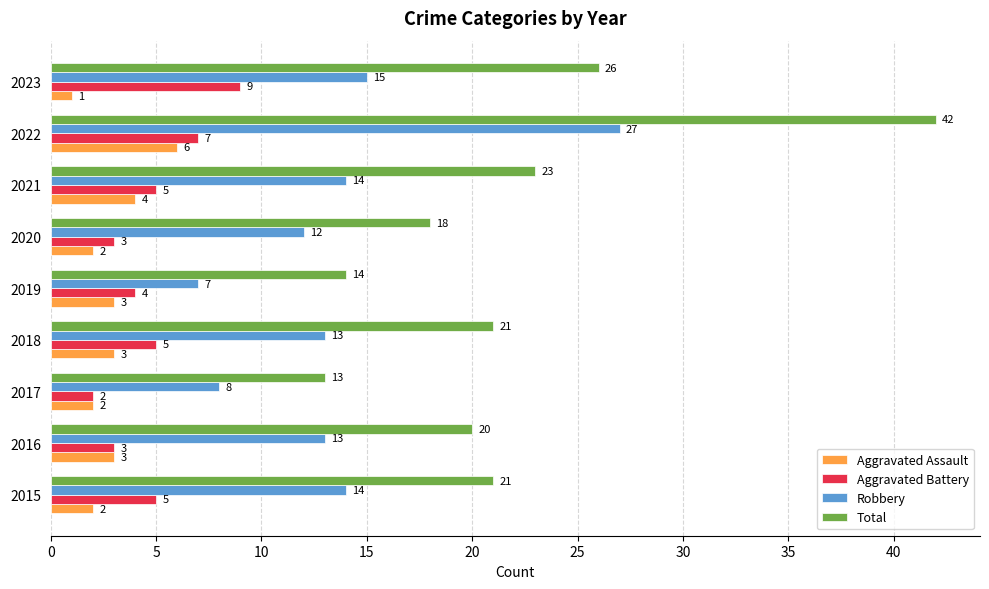

List the series in order of their peak value, lowest first.

Aggravated Assault, Aggravated Battery, Robbery, Total